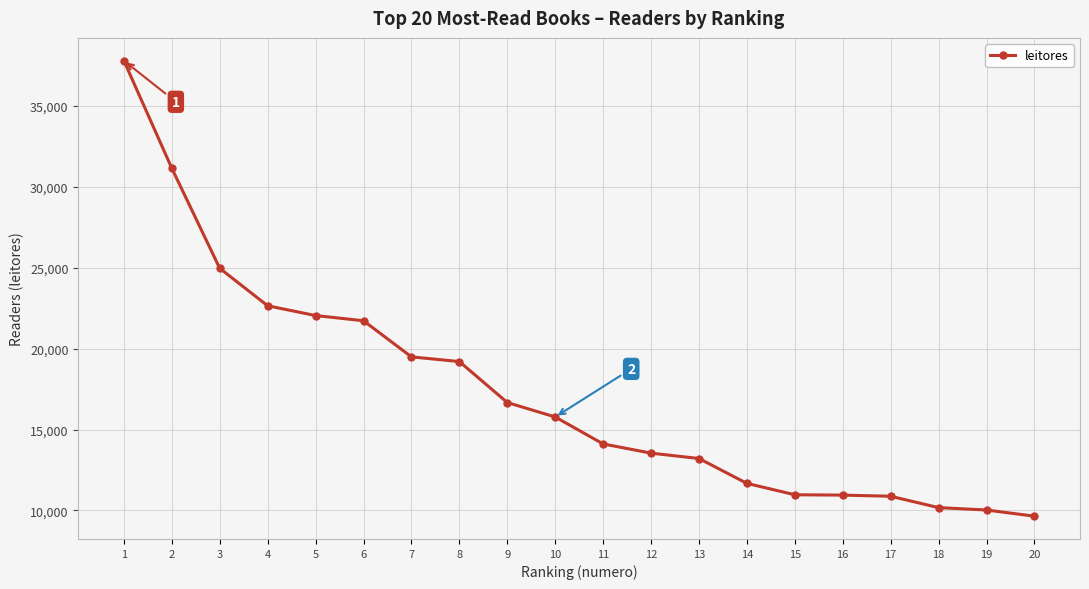

True or false: the data shows 2905 at 13.

False